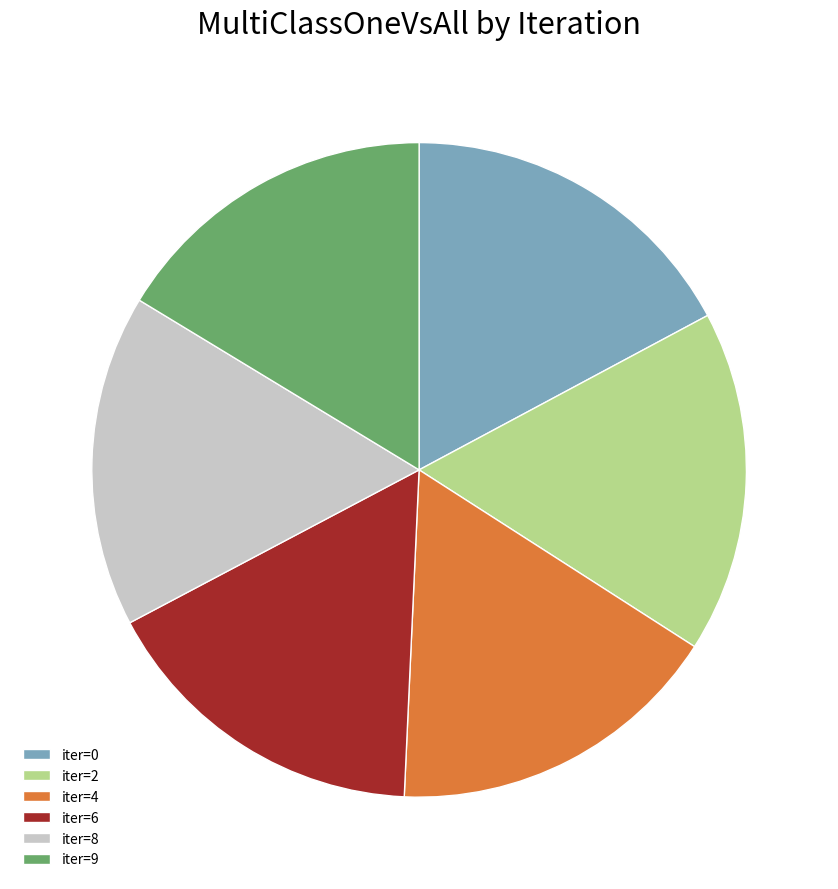

Count the number of slices in the pie.

6